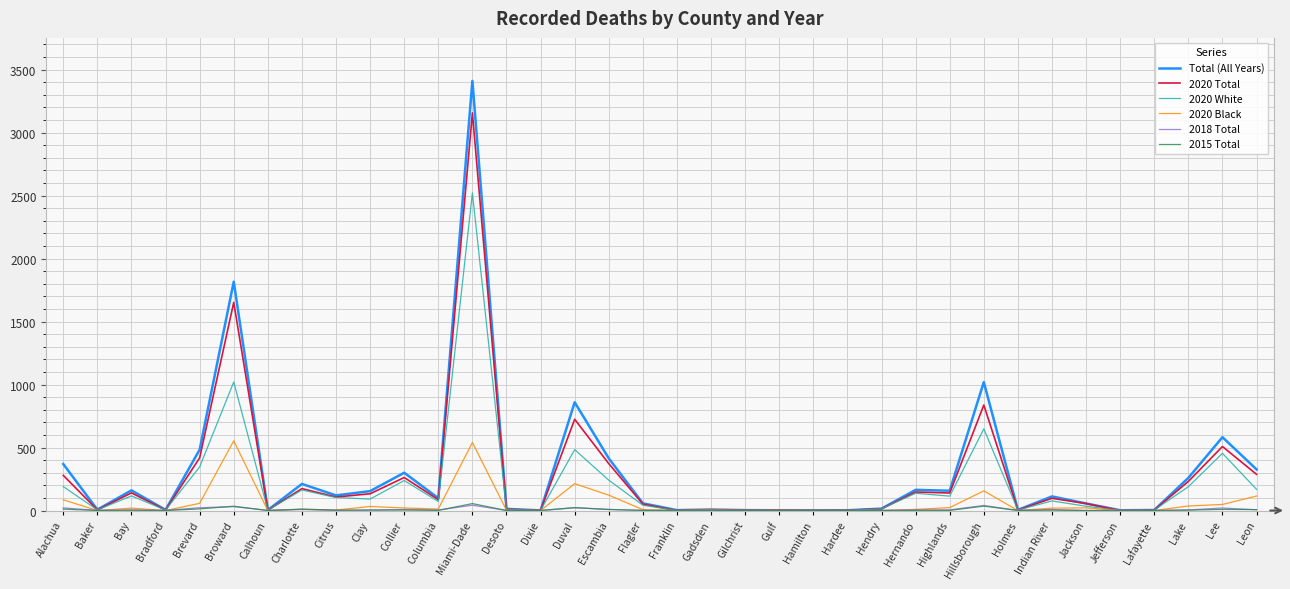

Which category has the highest value across all series?

Miami-Dade